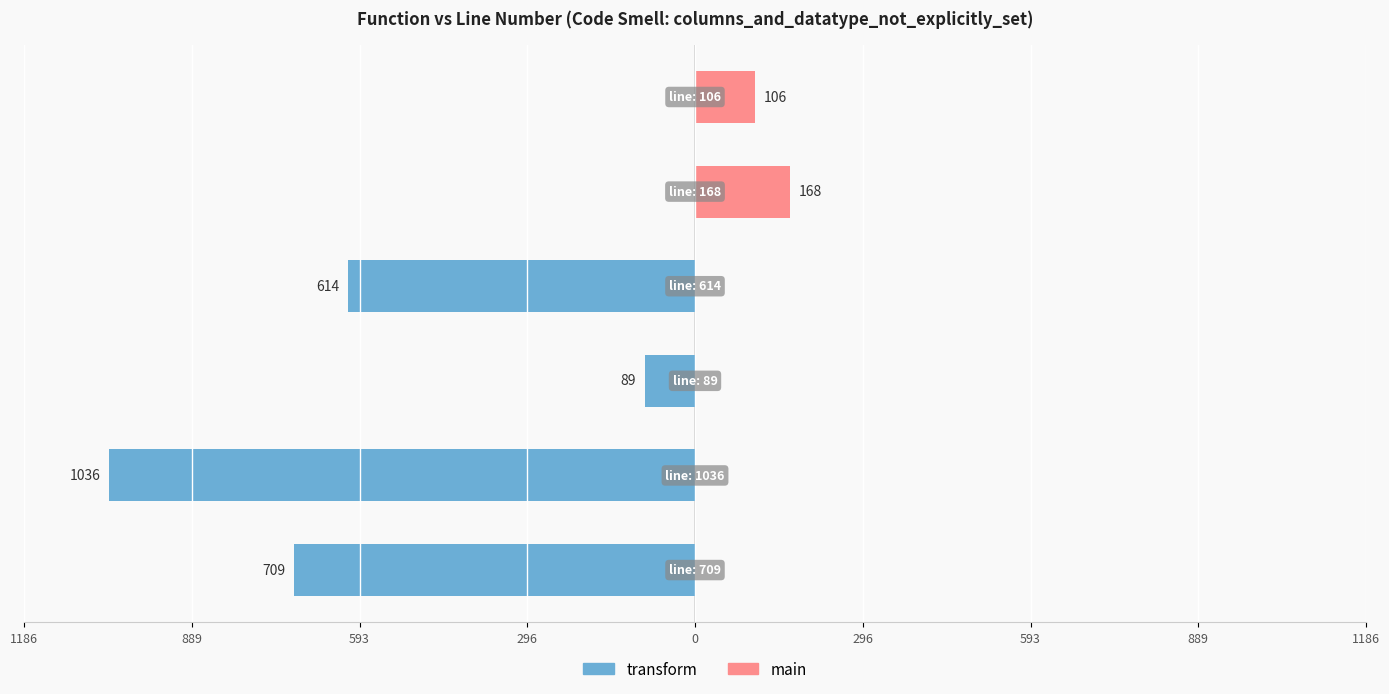

True or false: main has a value of 302 at 0.

False